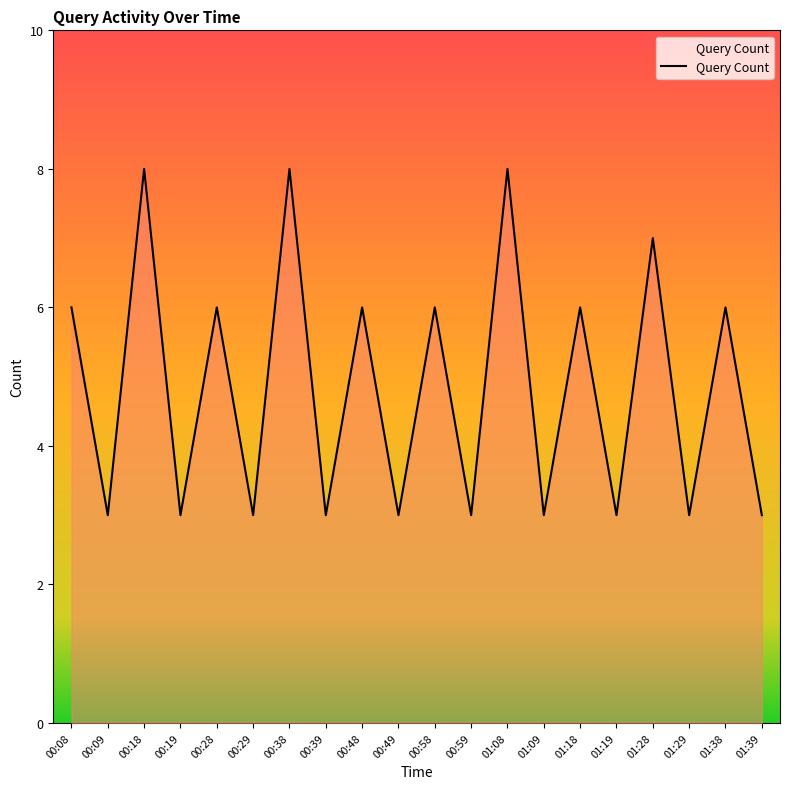

What position from the right is 01:18?

6